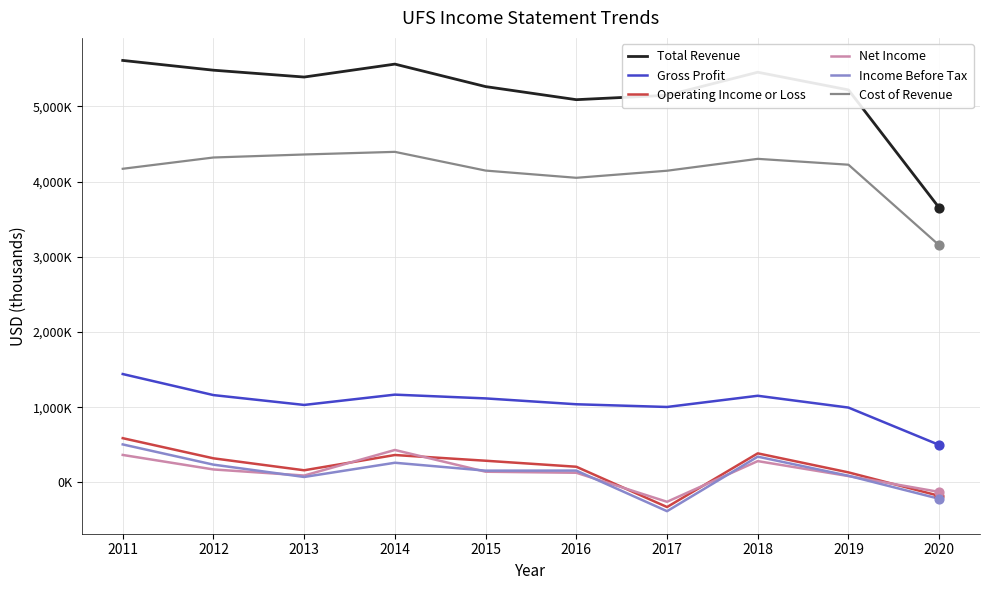

At how many categories does at least one series exceed 1371043?

10